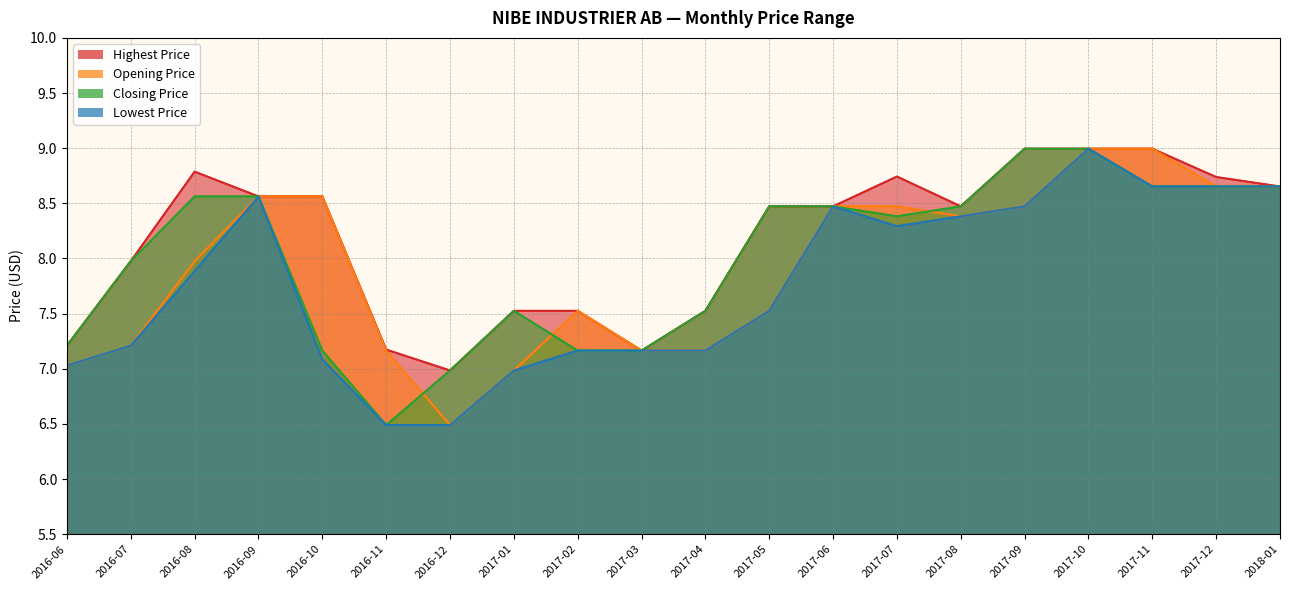

Between 2016-08 and 2017-12, which series saw the biggest shift?

Lowest Price